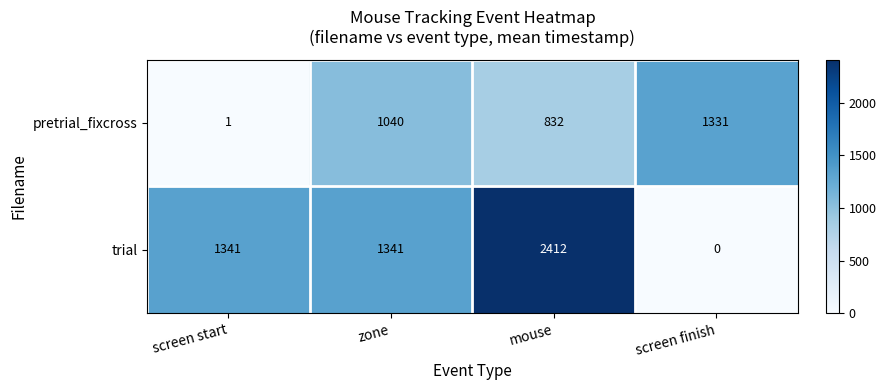

At which category is the sum across all series the highest?

mouse